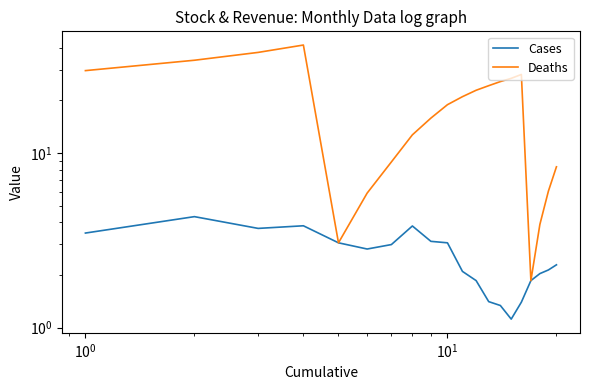

In Cases, how many points are higher than both neighbors (excluding endpoints)?

3